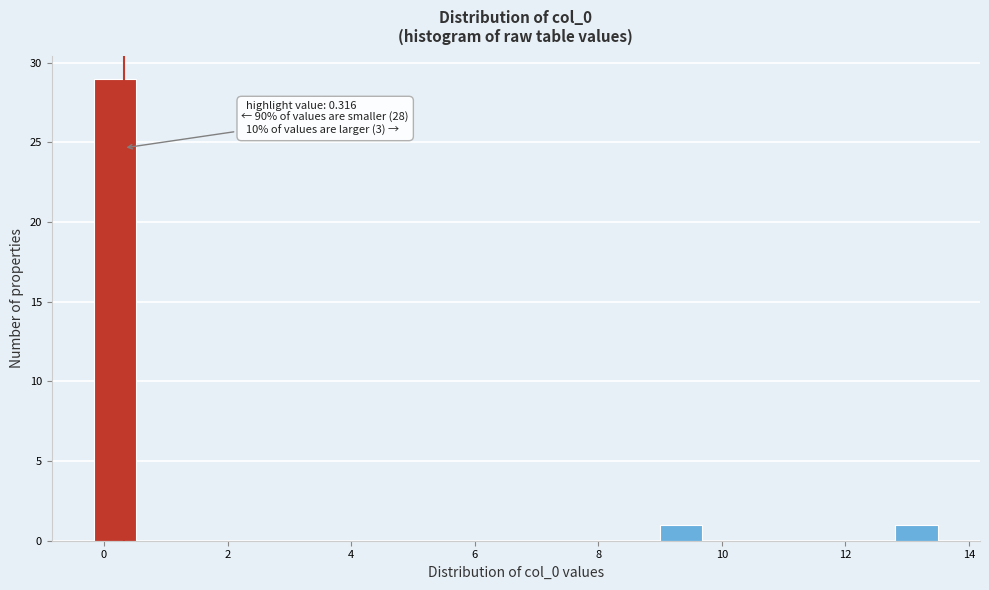

Read against the x-axis, roughly where is the centre of the tallest bar?

0.2